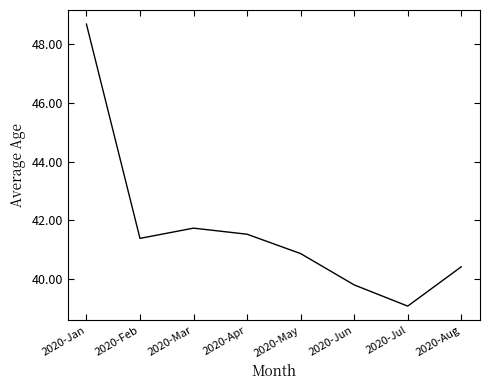

Rank the categories by value from highest to lowest.

2020-Jan, 2020-Mar, 2020-Apr, 2020-Feb, 2020-May, 2020-Aug, 2020-Jun, 2020-Jul